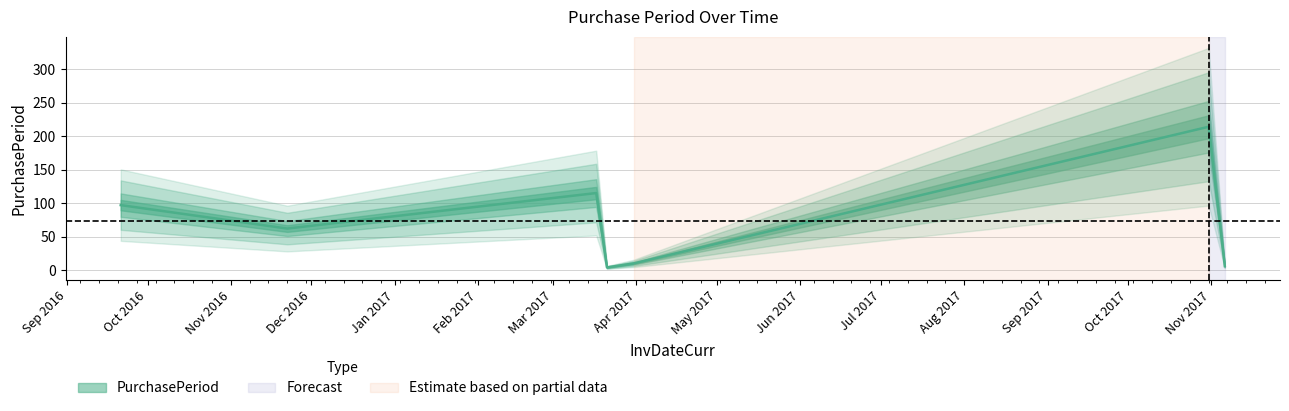

Rank the categories by value from highest to lowest.

2017-10-31, 2017-03-17, 2016-09-21, 2016-11-22, 2017-03-31, 2017-11-06, 2017-03-21